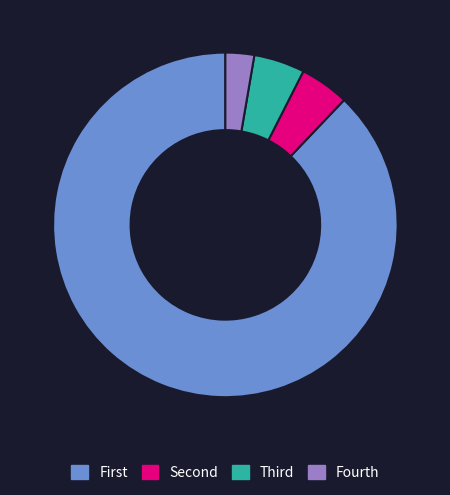

Is there a majority slice in this chart?

Yes